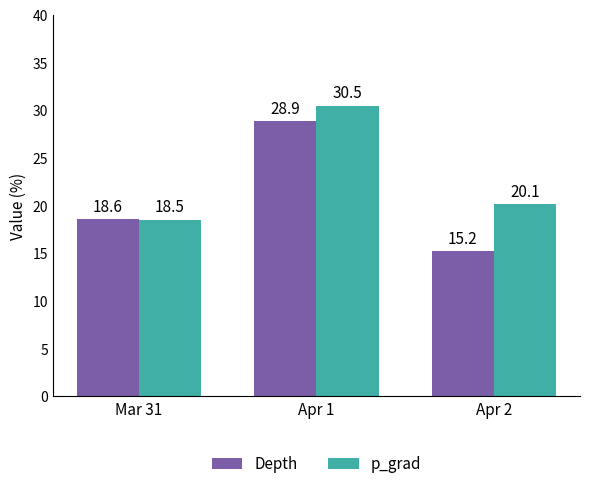

What is the sum of all Depth values?

62.6